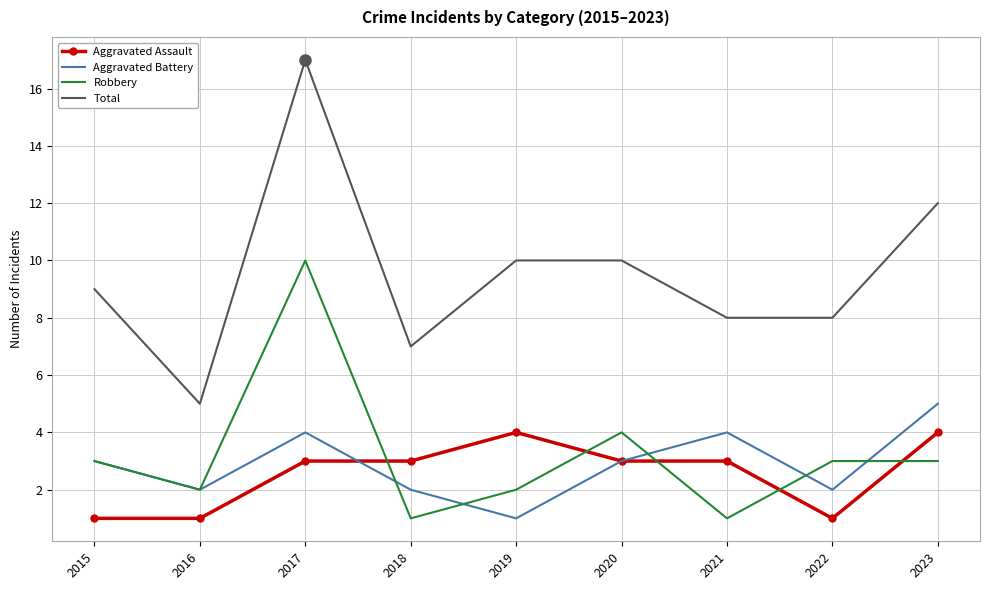

Reading right to left, extract all data points from this chart.

Aggravated Assault: 2023=4	2022=1	2021=3	2020=3	2019=4	2018=3	2017=3	2016=1	2015=1
Aggravated Battery: 2023=5	2022=2	2021=4	2020=3	2019=1	2018=2	2017=4	2016=2	2015=3
Robbery: 2023=3	2022=3	2021=1	2020=4	2019=2	2018=1	2017=10	2016=2	2015=3
Total: 2023=12	2022=8	2021=8	2020=10	2019=10	2018=7	2017=17	2016=5	2015=9